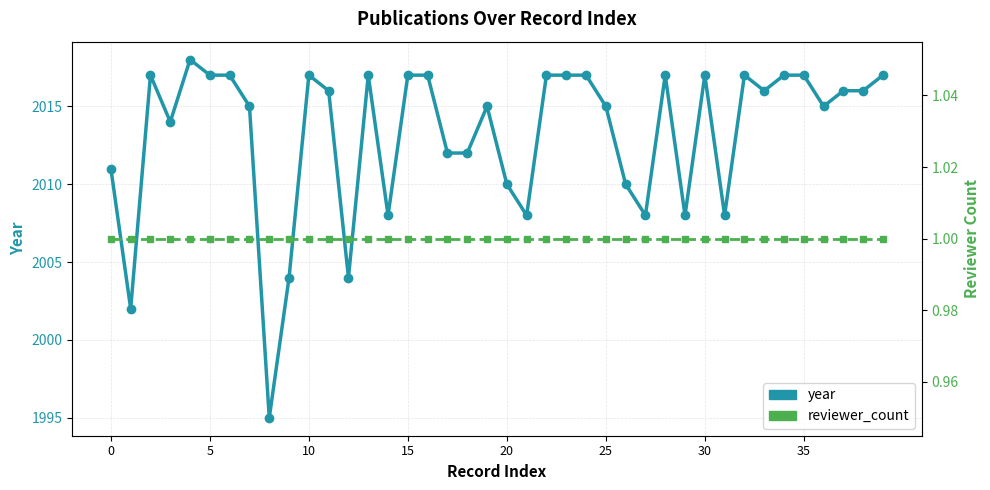

True or false: year and reviewer_count cross at least once.

False